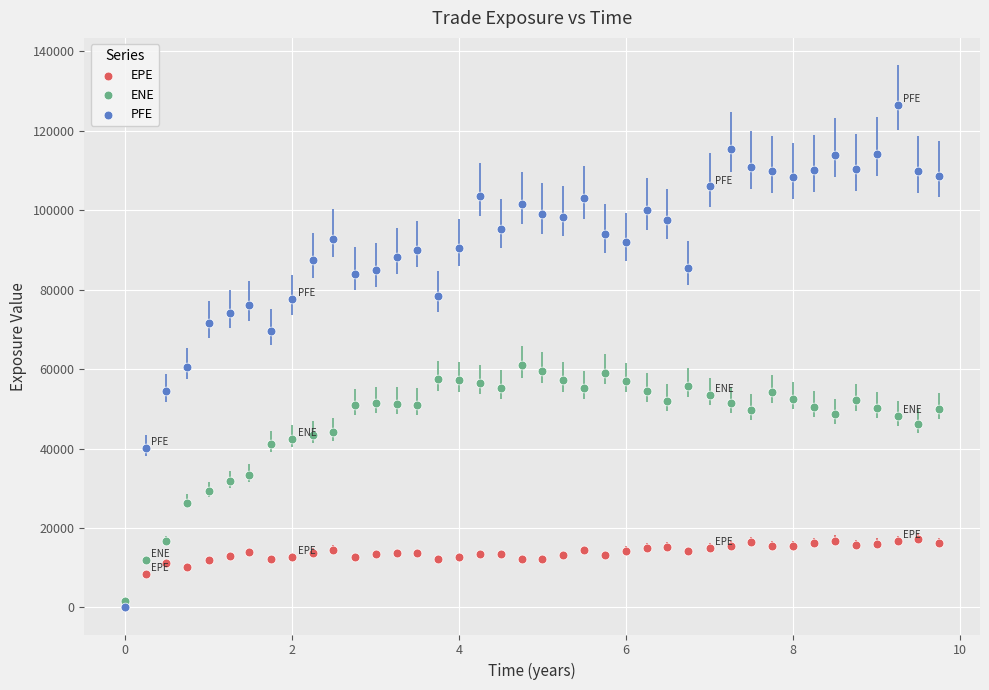

Which series contains the highest Y value?

PFE